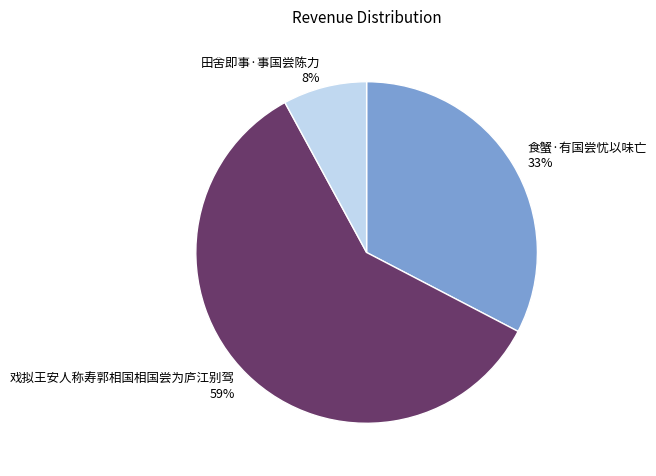

What is the smallest slice in the pie chart?

田舍即事·事国尝陈力